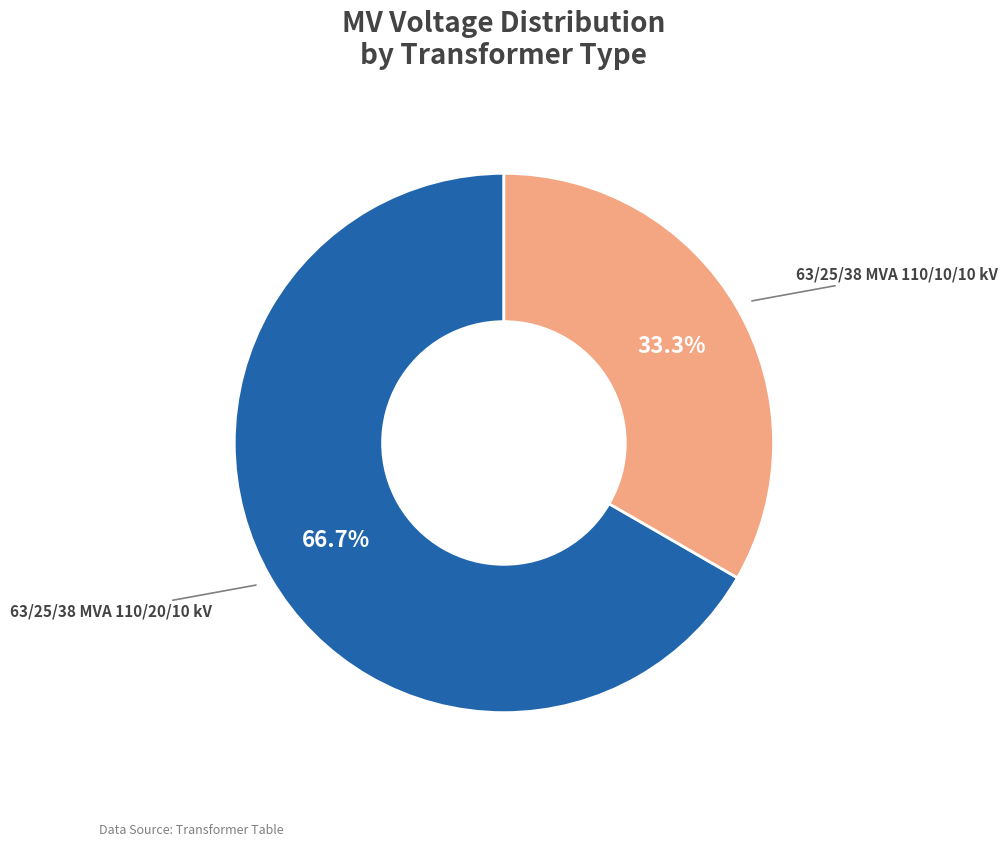

Which has a higher value, 63/25/38 MVA 110/10/10 kV or 63/25/38 MVA 110/20/10 kV?

63/25/38 MVA 110/20/10 kV